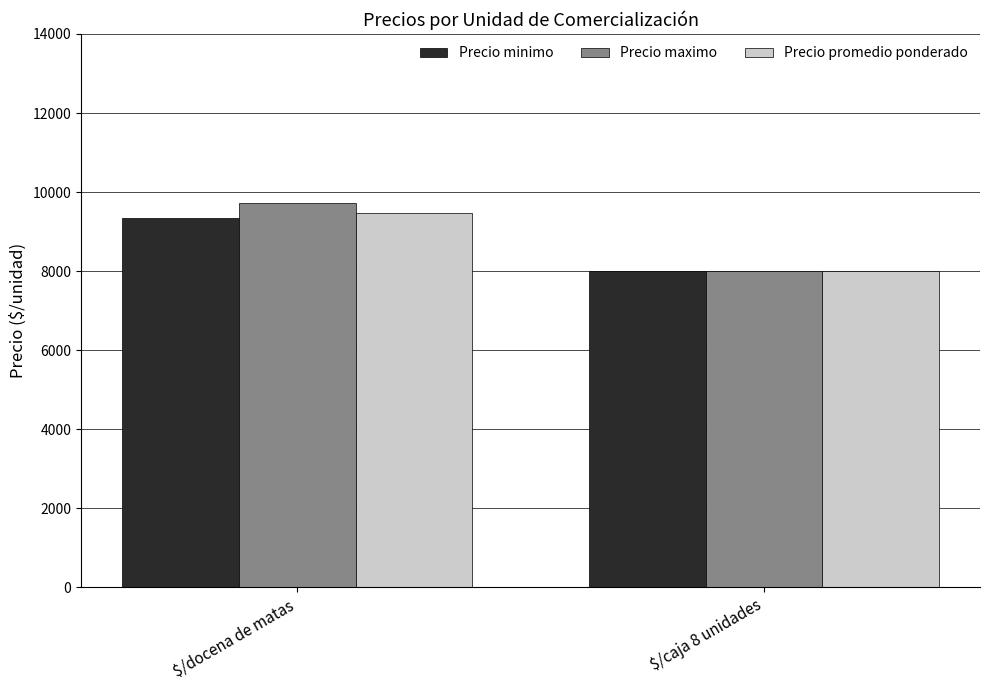

True or false: Precio maximo has a value of 3492 at $/docena de matas.

False